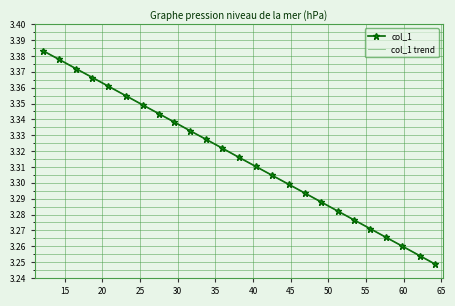

Count the col_1 values in the range 3 to 4.

25